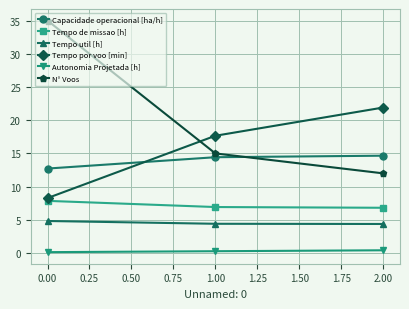

Which series has the largest range (max minus min)?

N° Voos